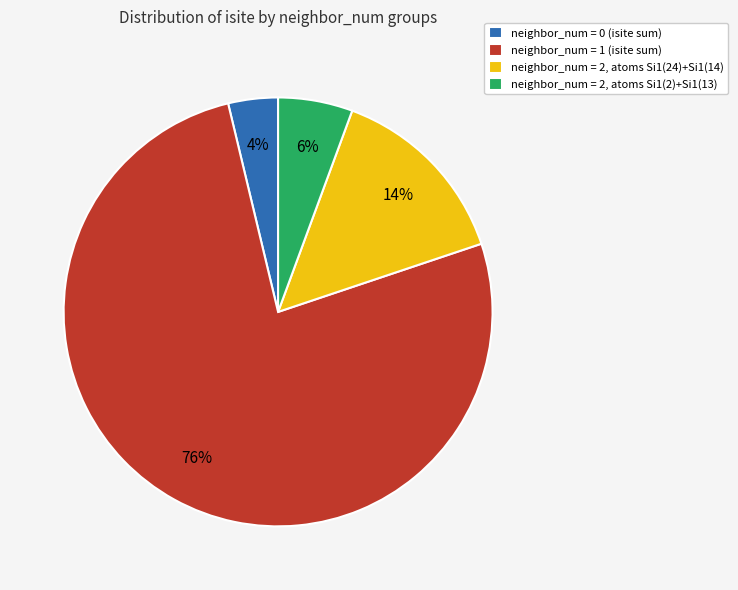

True or false: neighbor_num = 1 (isite sum) accounts for 83% of the total.

False